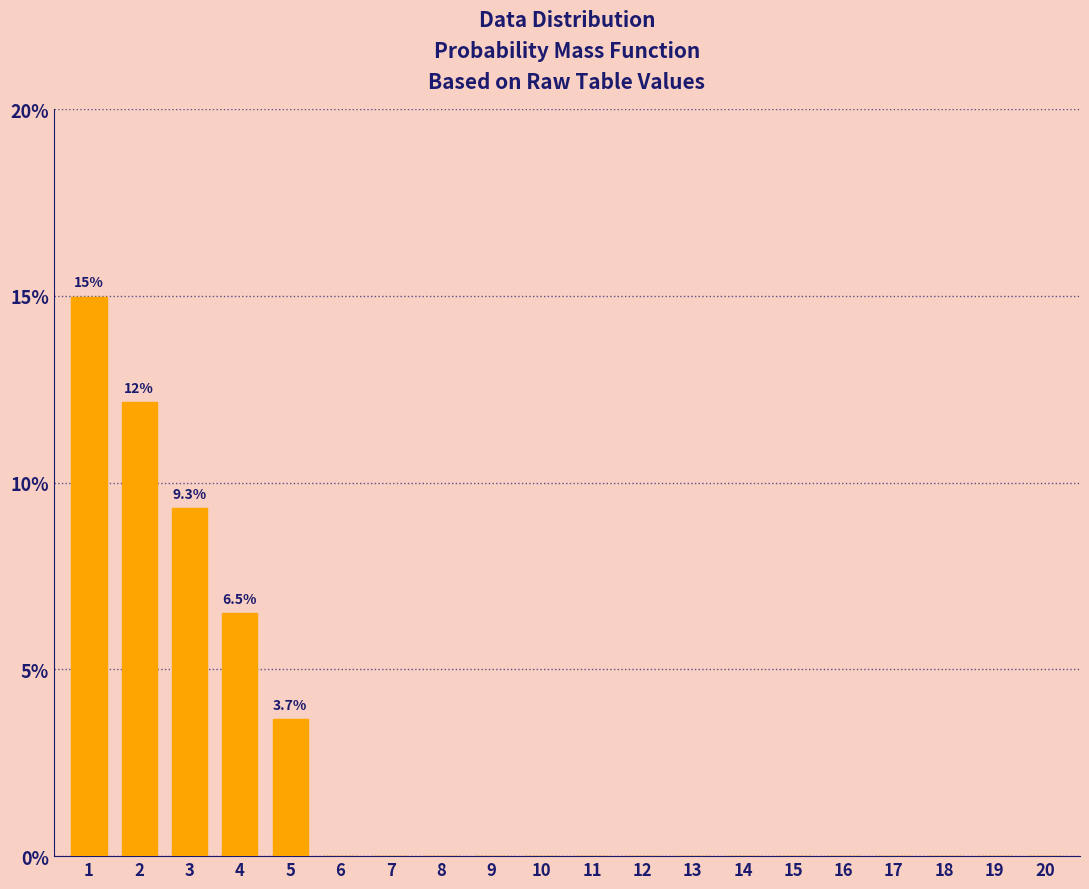

Reading right to left, what are all the values shown in this chart?

20=0.0	19=0.0	18=0.0	17=0.0	16=0.0	15=0.0	14=0.0	13=0.0	12=0.0	11=0.0	10=0.0	9=0.0	8=0.0	7=0.0	6=0.0	5=3.7	4=6.5	3=9.3	2=12.2	1=15.0